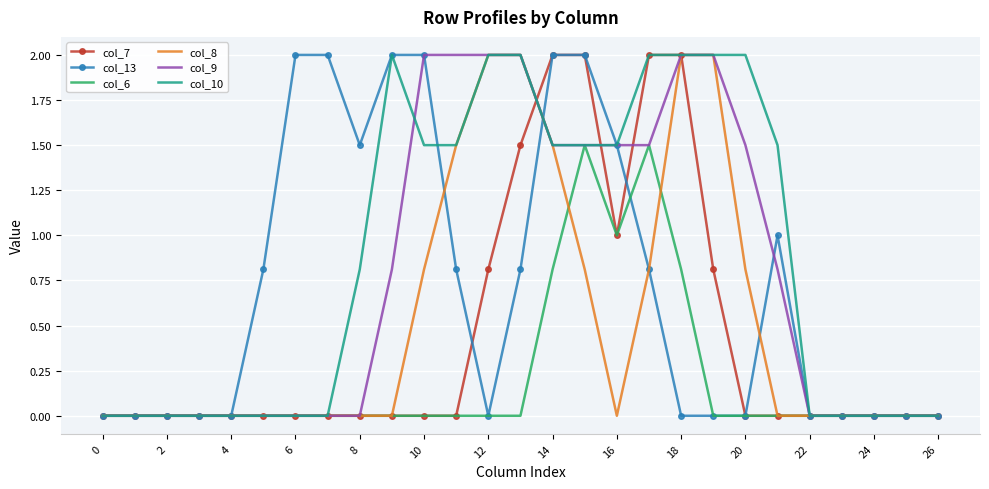

What is the difference between the maximum and second lowest values in the col_6 series?

1.5